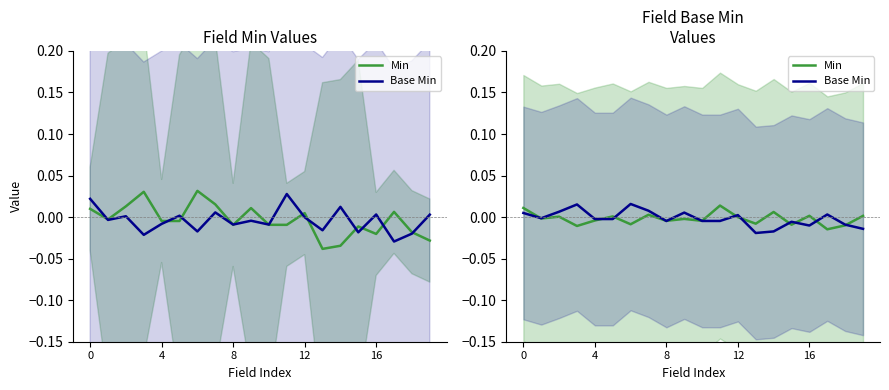

How many lines are shown in the chart?

2